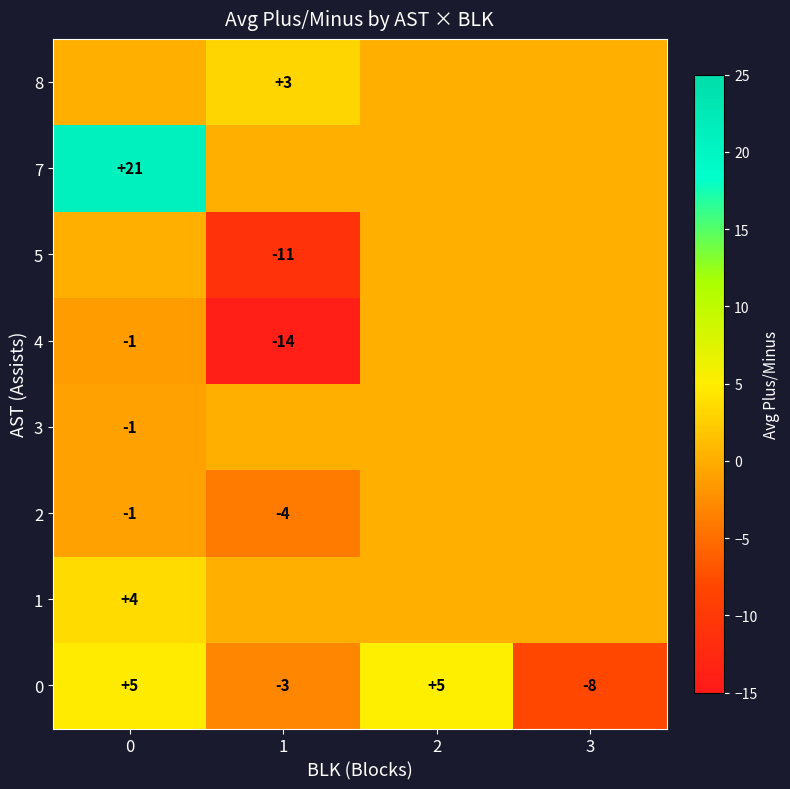

The value of 5 at 1 is -7. True or false?

False